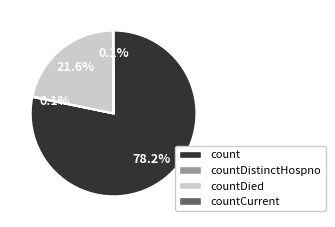

Does any single category account for the majority?

Yes